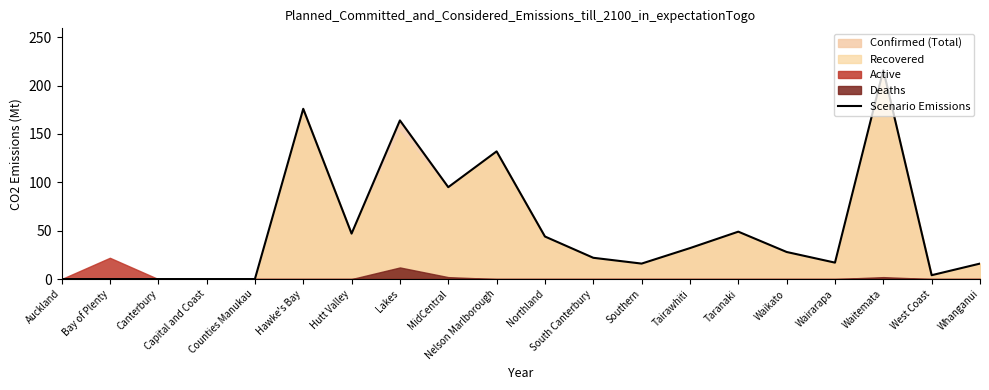

How many interior local valleys (lower than both neighbors) does the data have?

5